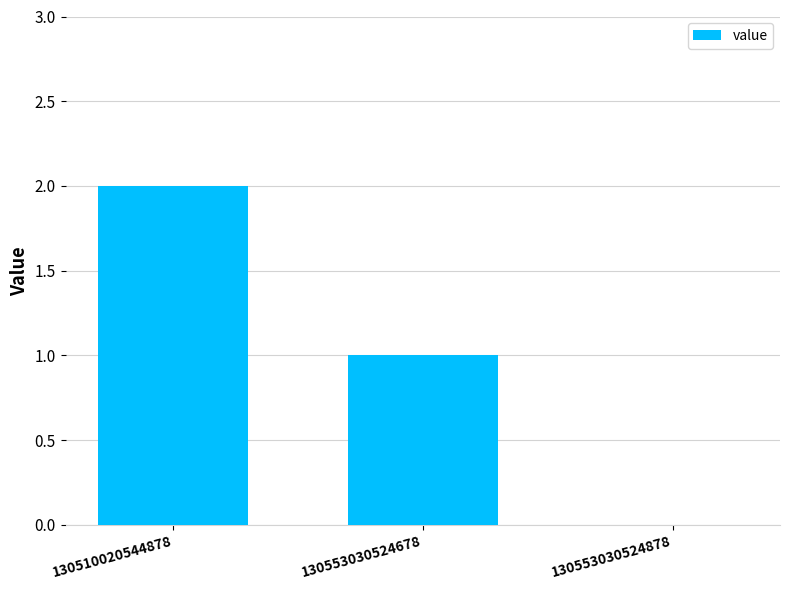

How many distinct data groups are displayed?

1